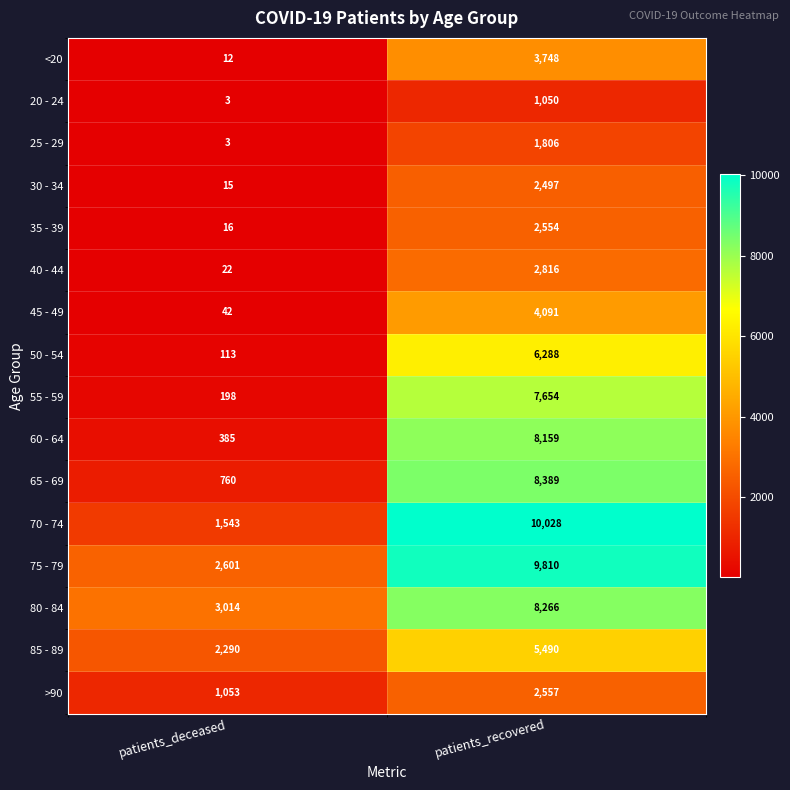

What is the sum of the 35 - 39 values at patients_recovered and patients_deceased?

2570